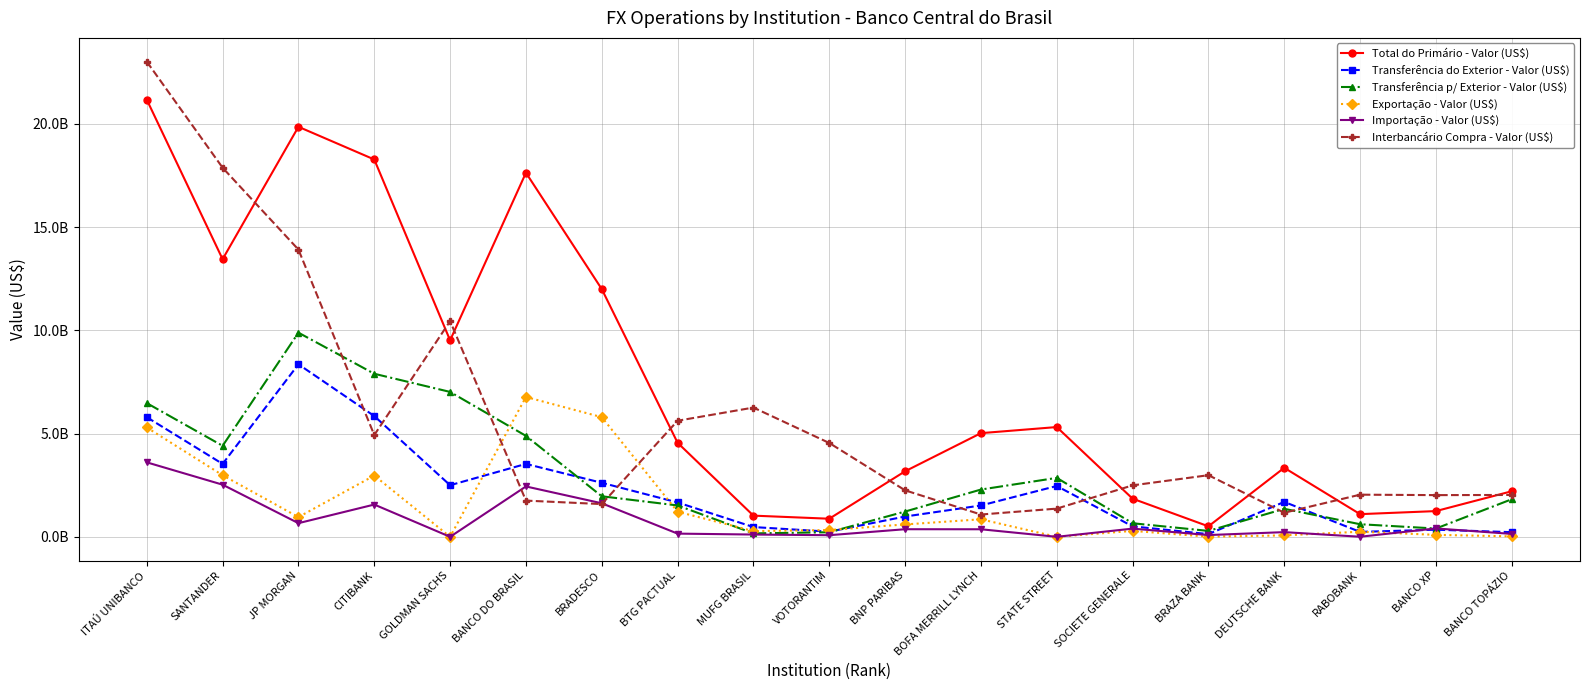

Does the chart have visible grid lines?

Yes